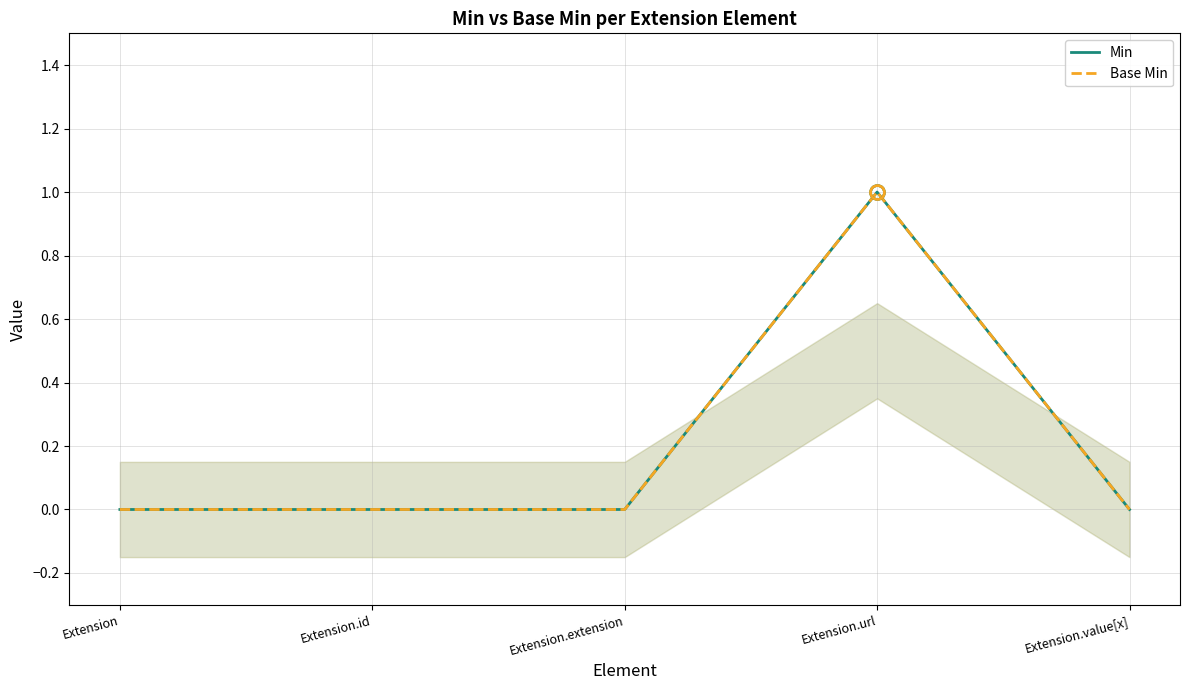

Which category has the lowest value in the Min series?

Extension